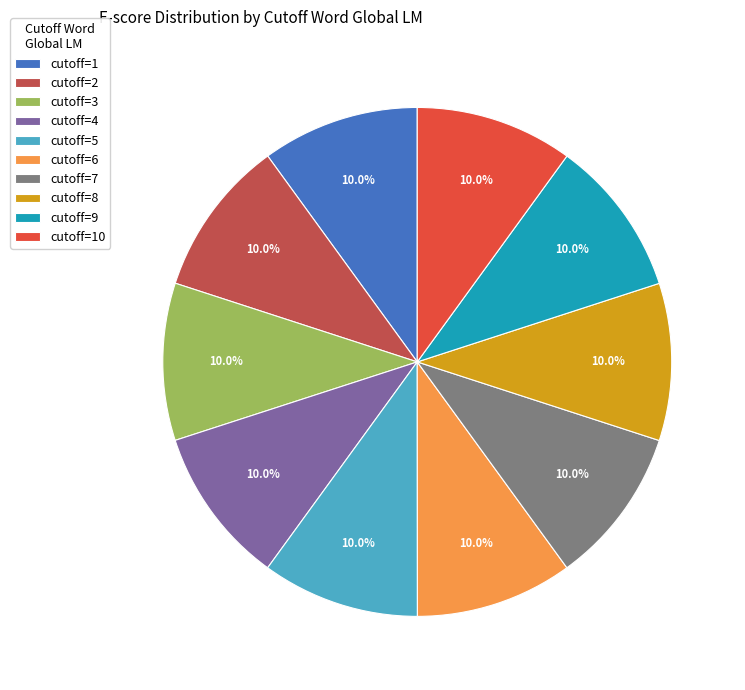

Does any single category account for the majority?

No